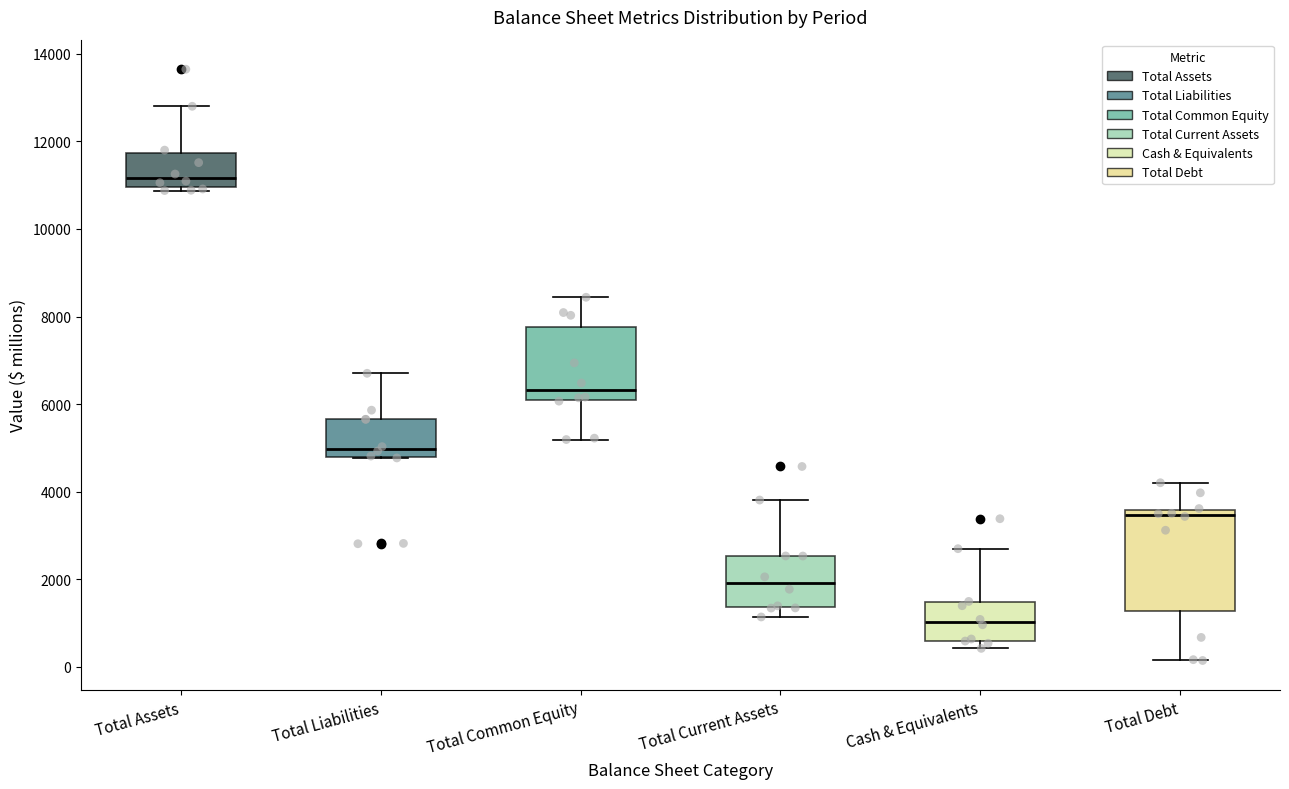

Where is the upper edge of the box for Total Common Equity on the y-axis? The values are not printed on the chart, so give them approximately, as read against the axis.

7800